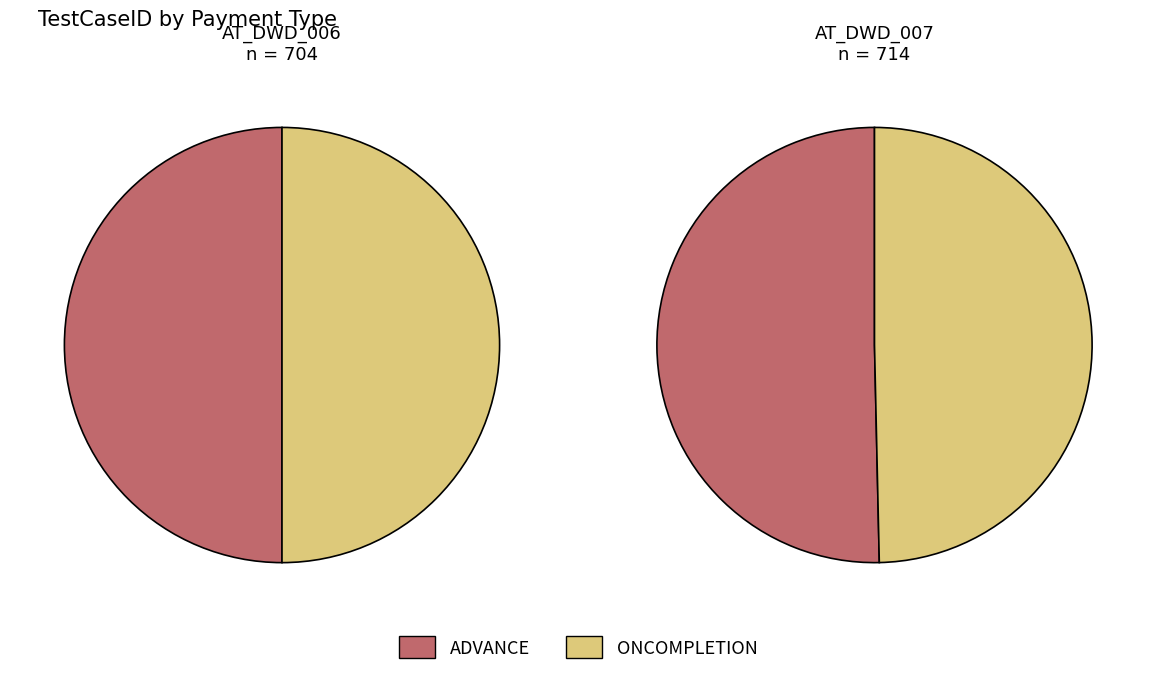

Count the number of slices in the pie.

2